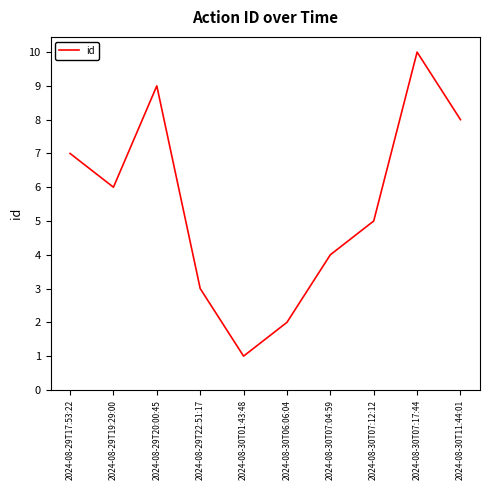

What is the smallest value displayed?

1